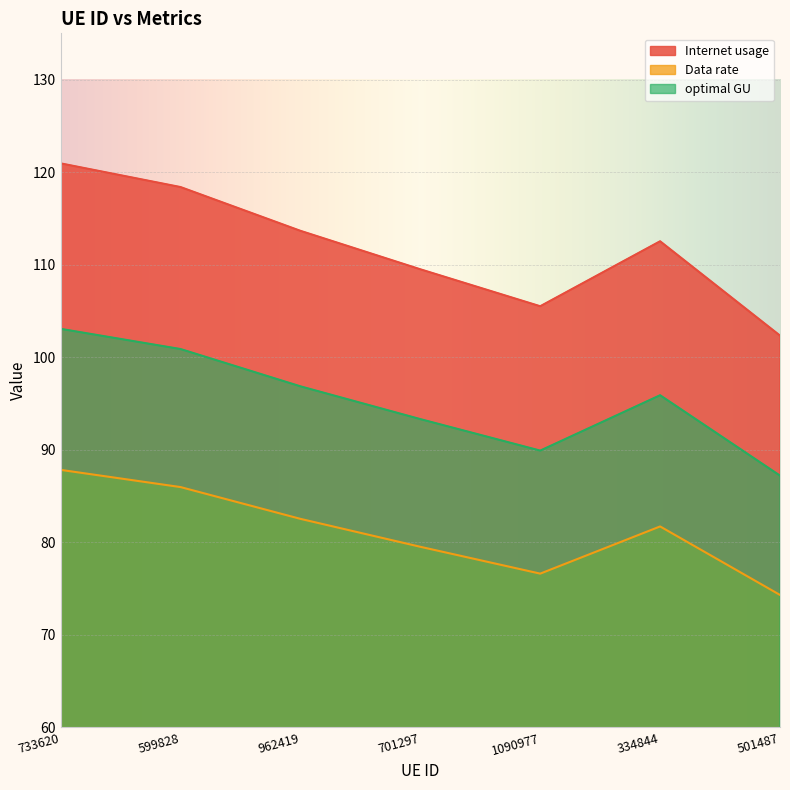

Reading left to right, what are all the values shown in this chart?

Internet usage: 733620=120.9	599828=118.4	962419=113.7	701297=109.5	1090977=105.5	334844=112.5	501487=102.3
Data rate: 733620=87.8	599828=86.0	962419=82.5	701297=79.5	1090977=76.6	334844=81.7	501487=74.3
optimal GU: 733620=103.1	599828=100.9	962419=96.9	701297=93.3	1090977=89.9	334844=95.9	501487=87.2